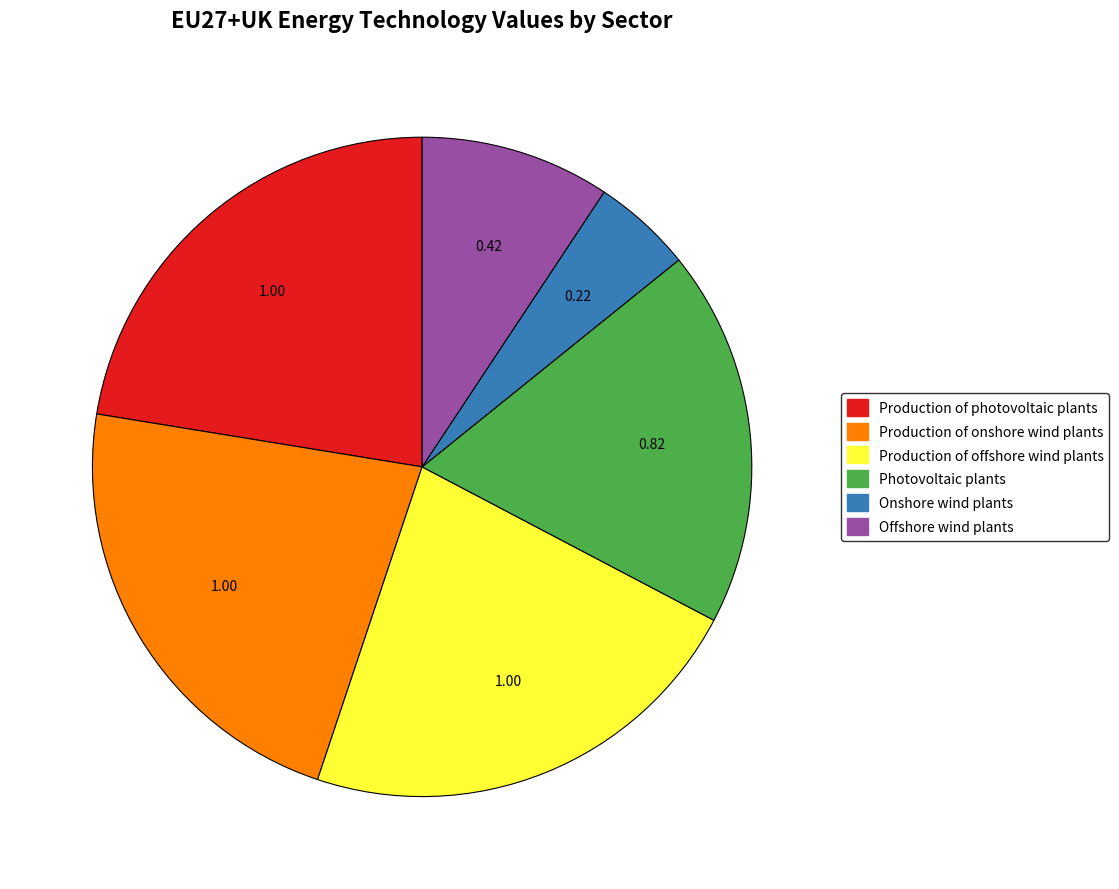

How many segments does this pie chart have?

6